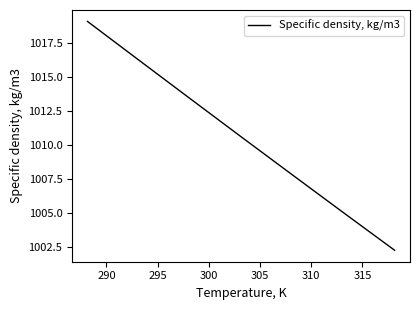

What is the difference between the second highest and second lowest values?

11.2